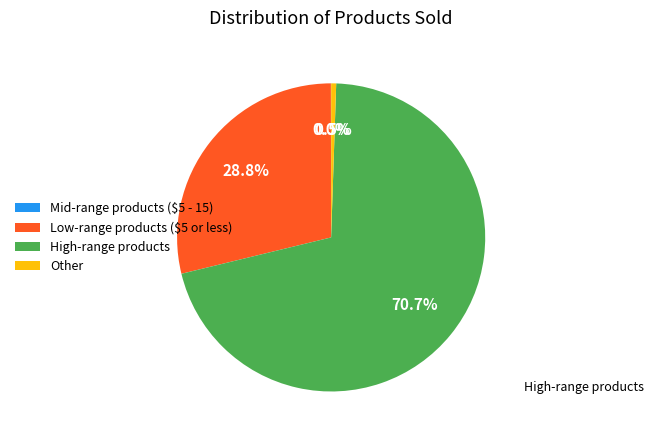

To the nearest percent, what is the average slice percentage?

25%